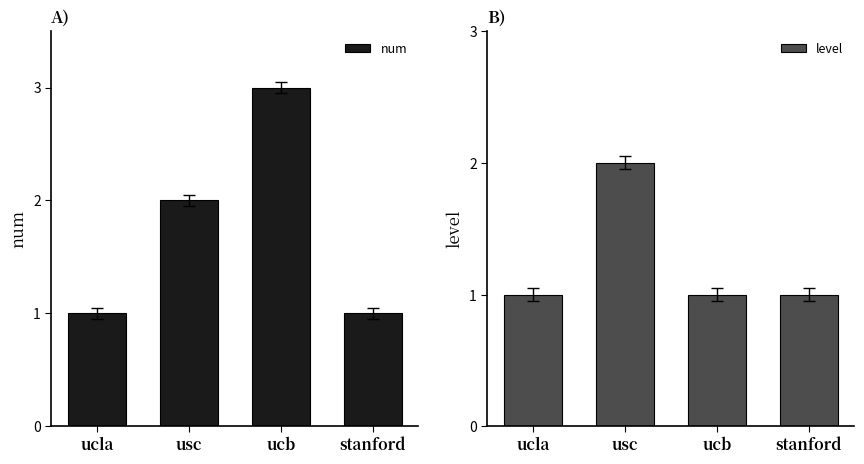

Reading left to right, list all the values displayed in this chart.

num: 1	2	3	1
level: 1	2	1	1